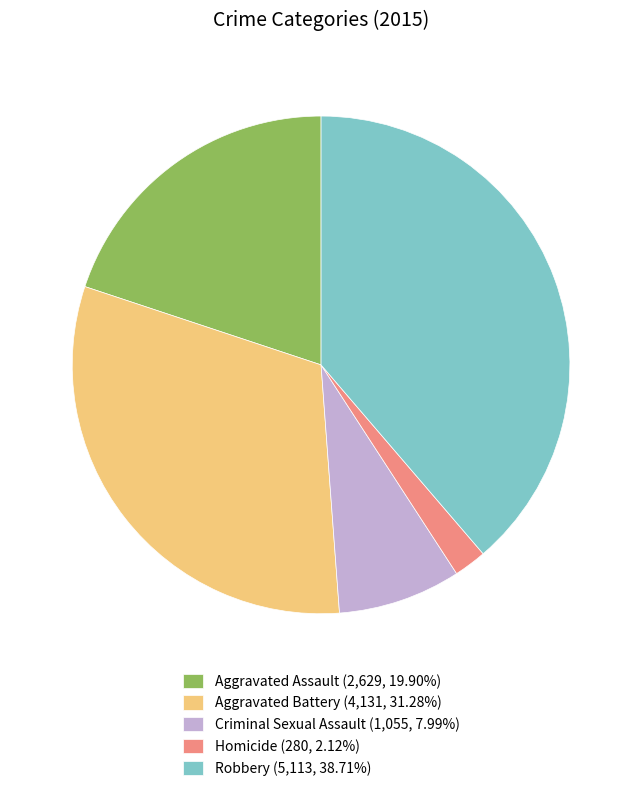

Does any single category account for the majority?

No